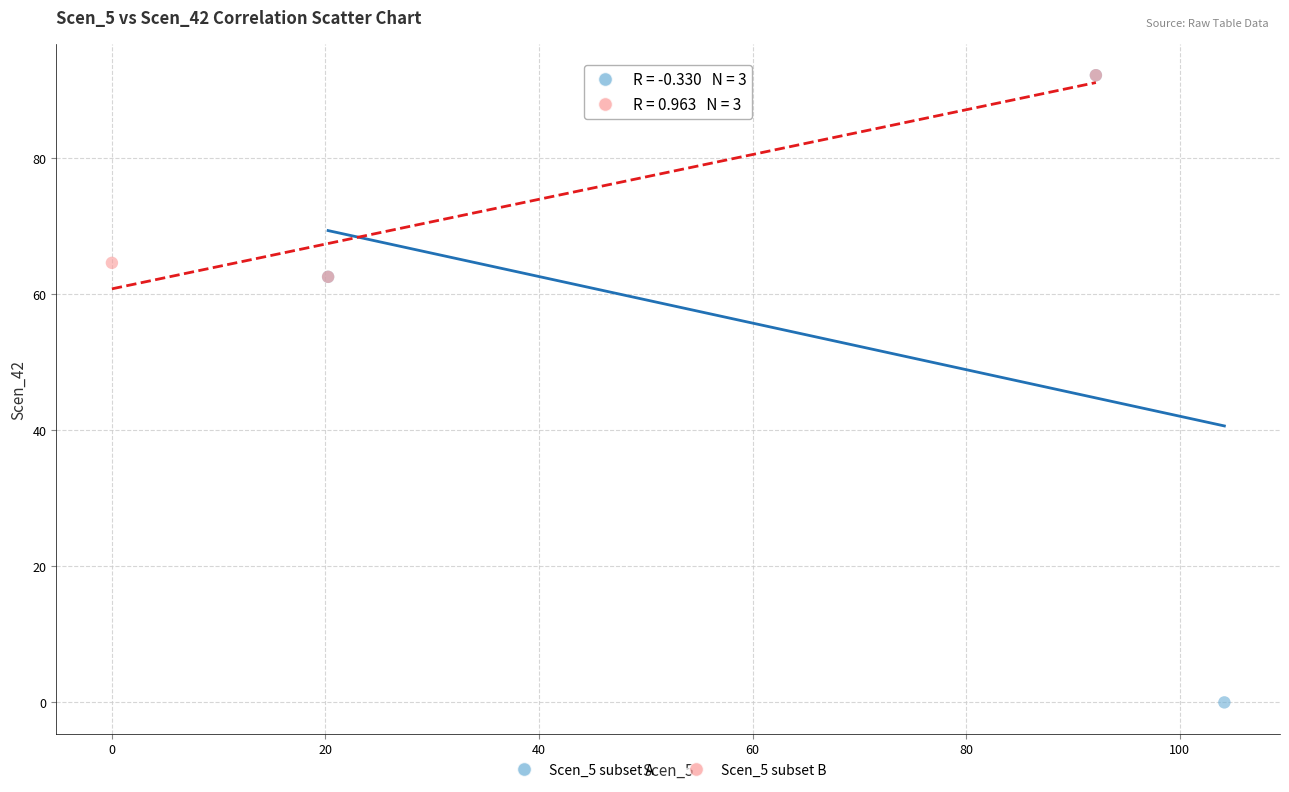

Which series contains the lowest Y value?

Scen_5 subset A